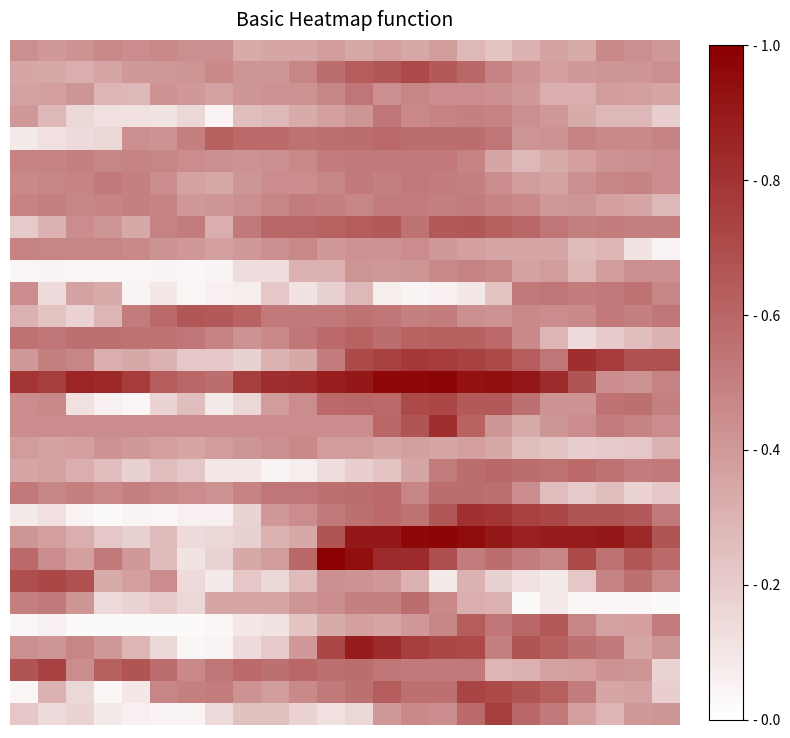

At which category is the sum across all series the highest?

15